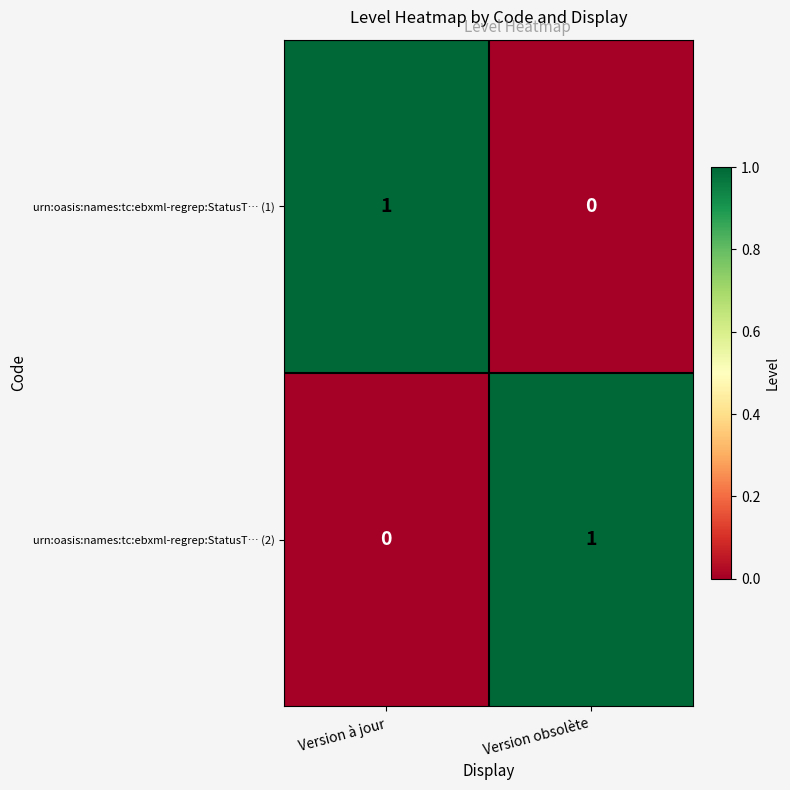

At which label is urn:oasis:names:tc:ebxml-regrep:StatusT… (2) closest to 0?

Version à jour